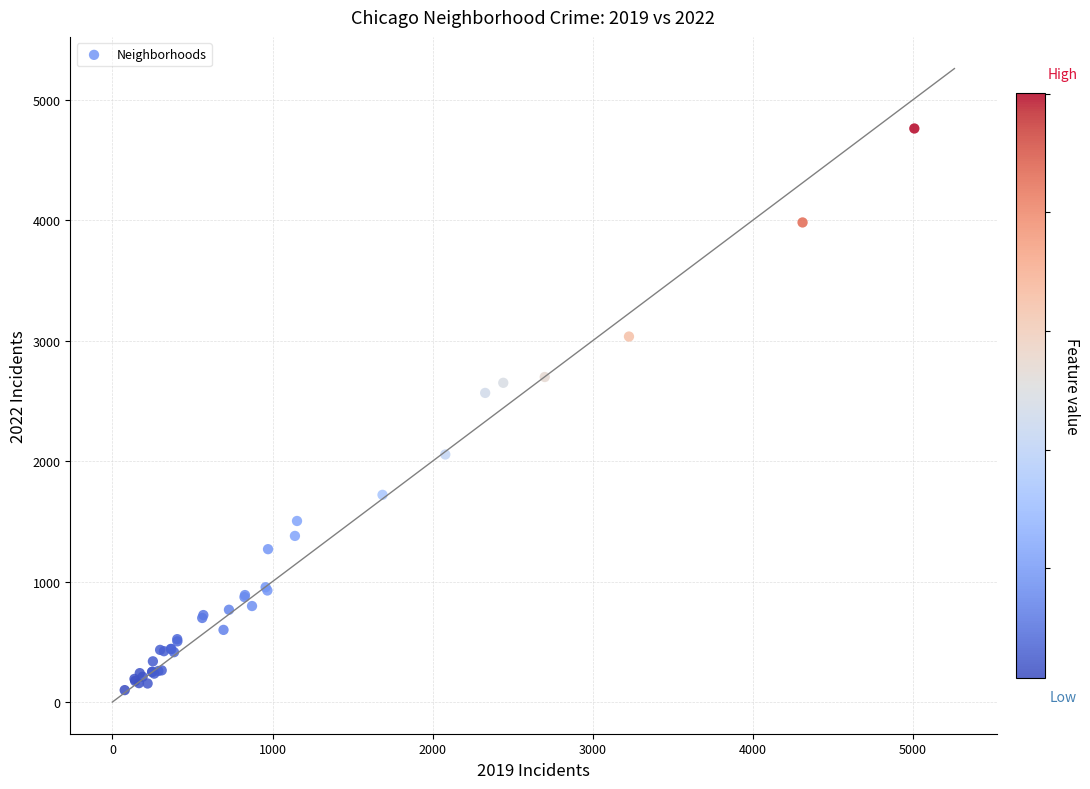

What Y value in the scatter plot is closest to 2430?

2566